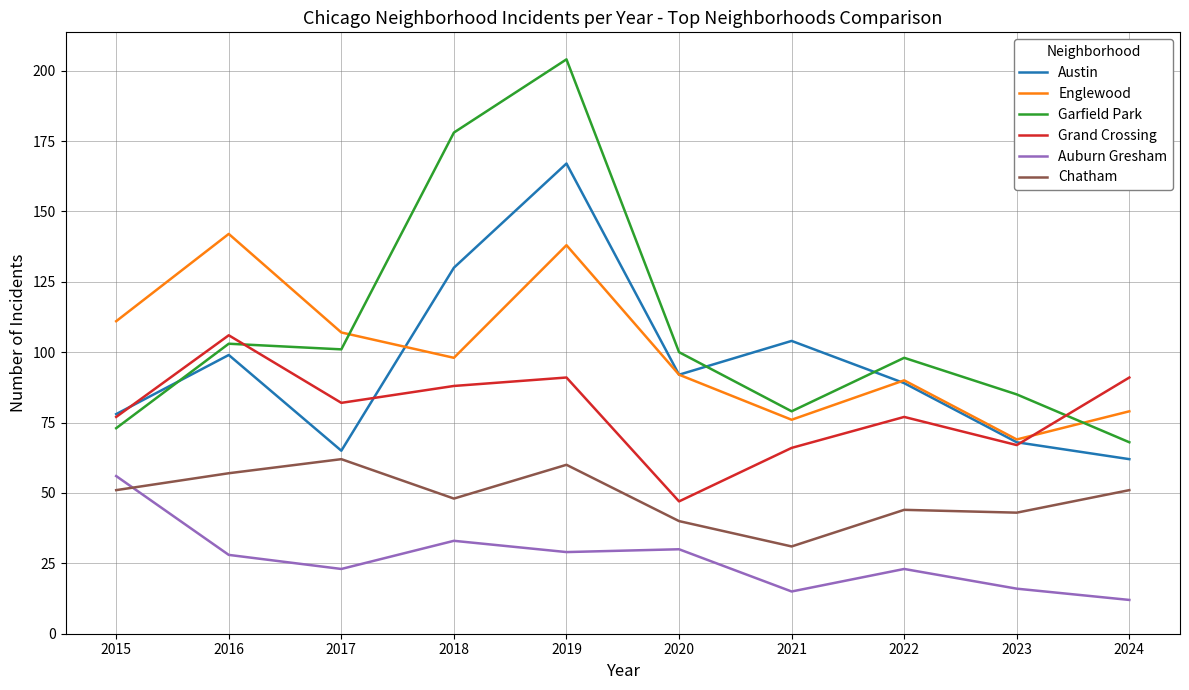

Reading left to right, list all the values displayed in this chart.

Austin: 2015=78	2016=99	2017=65	2018=130	2019=167	2020=92	2021=104	2022=89	2023=68	2024=62
Englewood: 2015=111	2016=142	2017=107	2018=98	2019=138	2020=92	2021=76	2022=90	2023=69	2024=79
Garfield Park: 2015=73	2016=103	2017=101	2018=178	2019=204	2020=100	2021=79	2022=98	2023=85	2024=68
Grand Crossing: 2015=77	2016=106	2017=82	2018=88	2019=91	2020=47	2021=66	2022=77	2023=67	2024=91
Auburn Gresham: 2015=56	2016=28	2017=23	2018=33	2019=29	2020=30	2021=15	2022=23	2023=16	2024=12
Chatham: 2015=51	2016=57	2017=62	2018=48	2019=60	2020=40	2021=31	2022=44	2023=43	2024=51